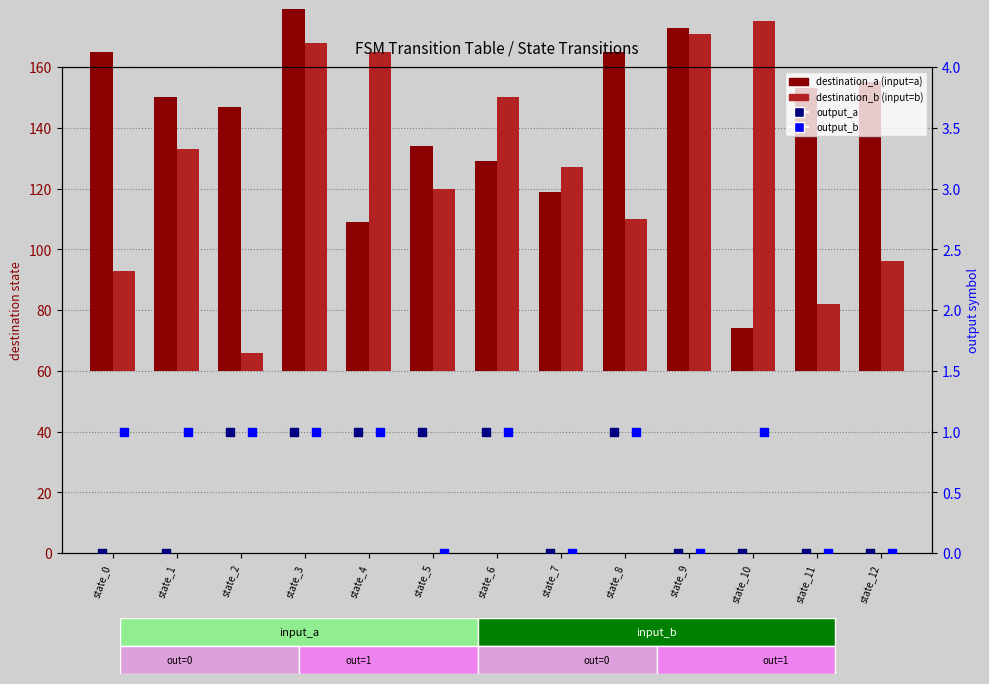

At which category is the sum across all series the highest?

state_3